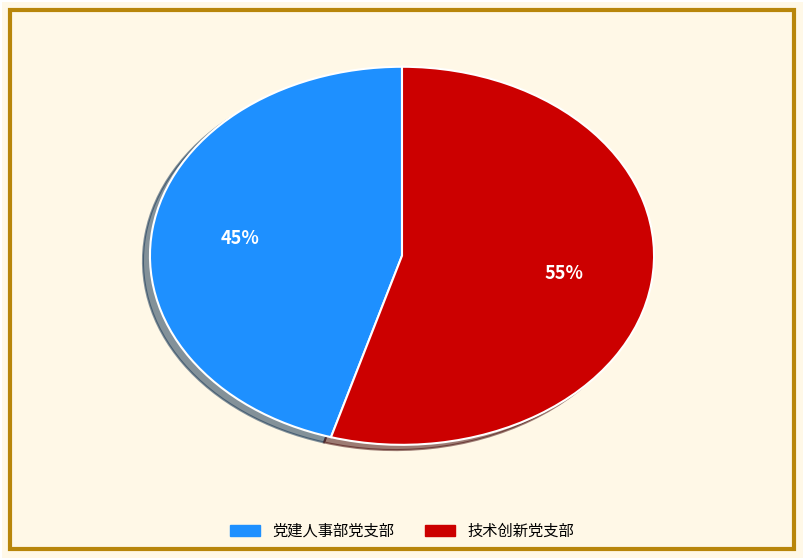

To the nearest percent, what is the average slice percentage?

50%